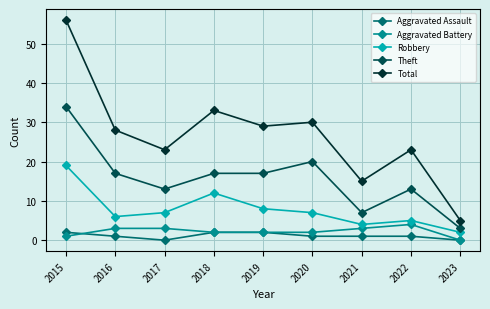

Which series has the largest total across all categories?

Total